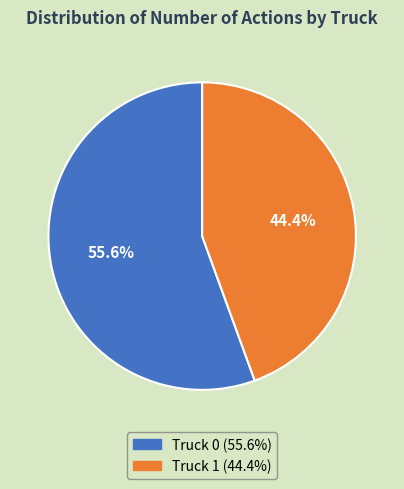

Do Truck 0 and Truck 1 together represent more than half of the pie?

Yes